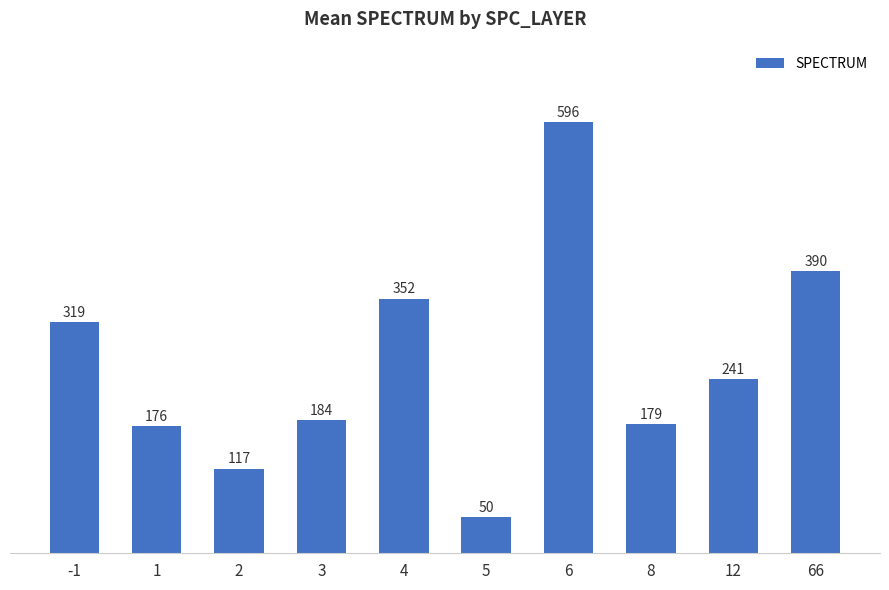

What is the greatest value displayed?

596